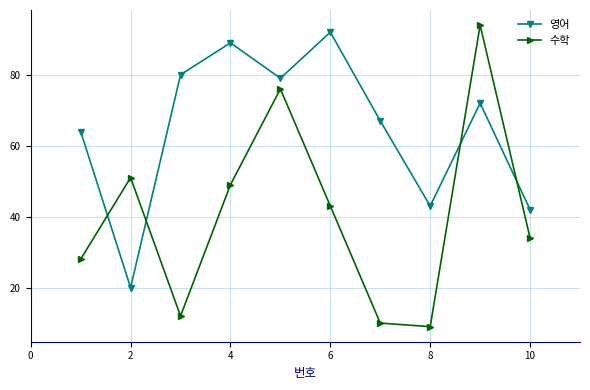

How many intersections are there between 수학 and 영어?

4